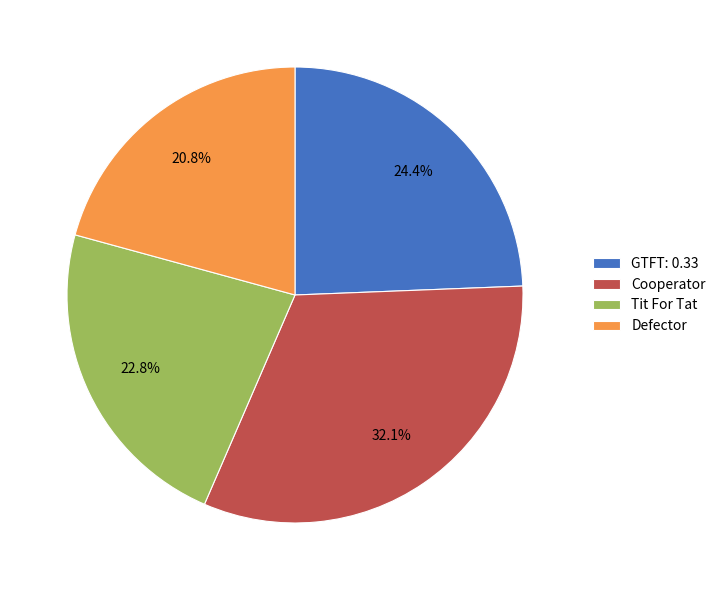

Between Defector and Tit For Tat, which is larger?

Tit For Tat